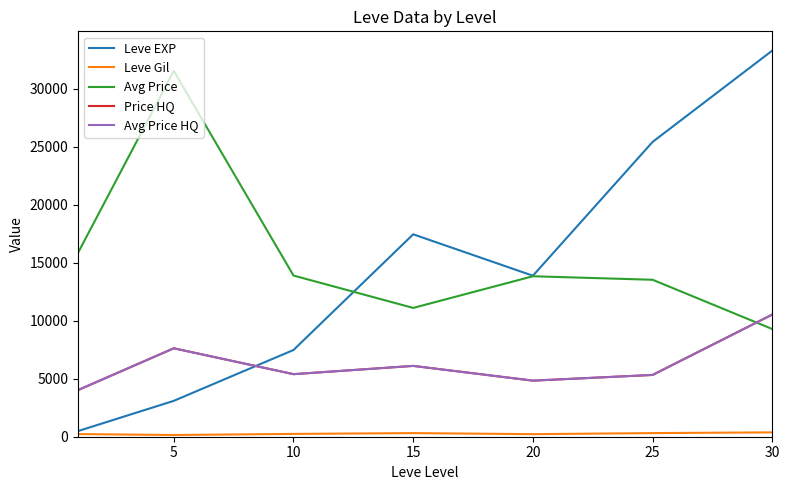

At which label does Leve EXP first exceed 13876?

15